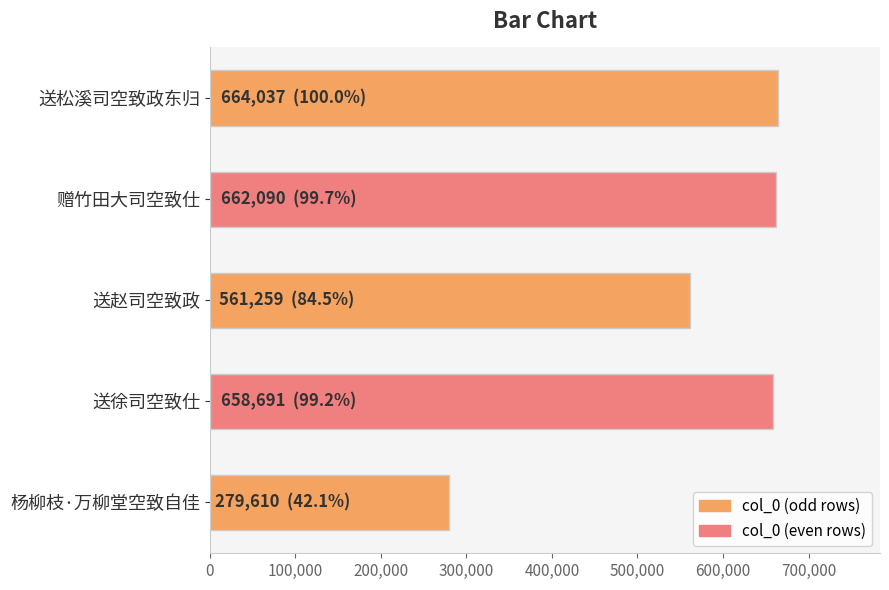

How many distinct data groups are displayed?

1